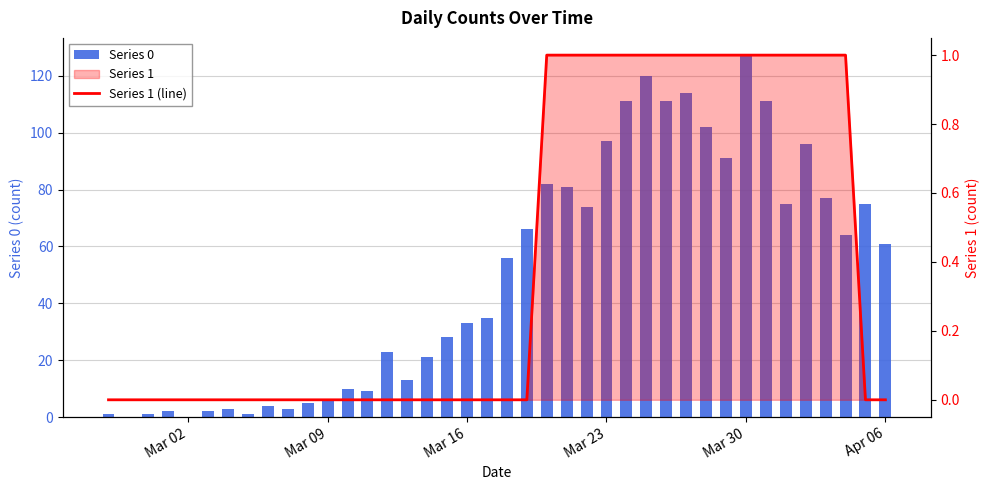

Rank the series by their maximum value, from highest to lowest.

Series 0, Series 1 (line)